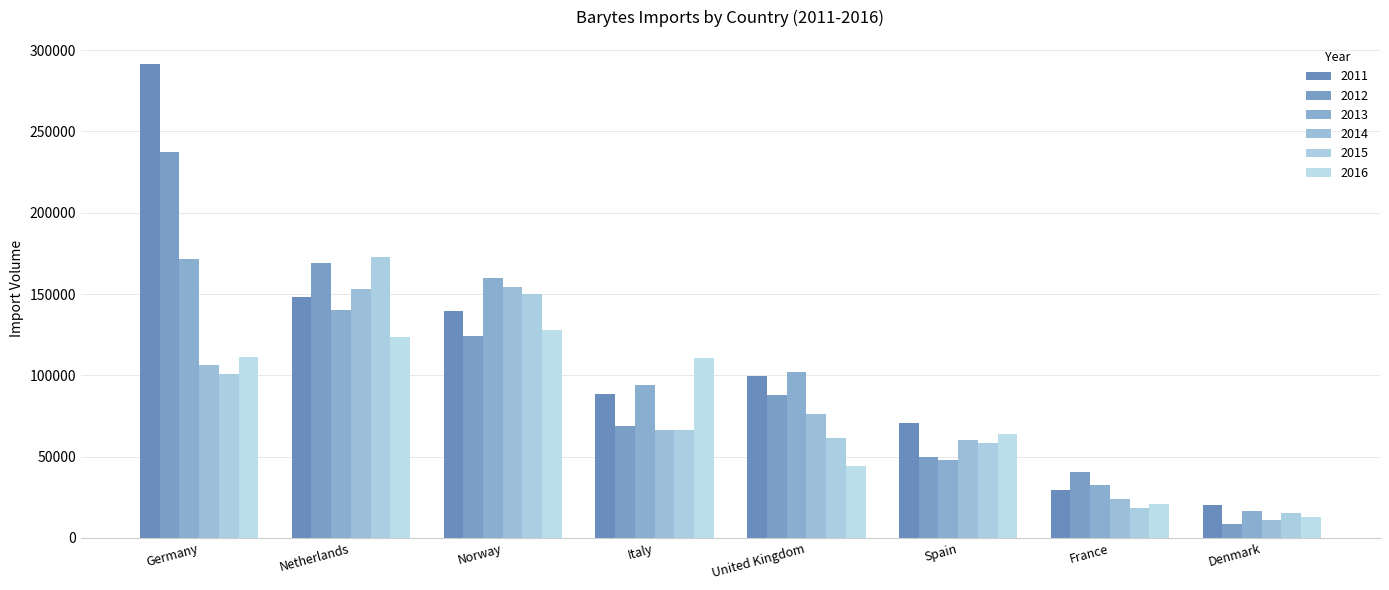

How many series are shown in this chart?

6